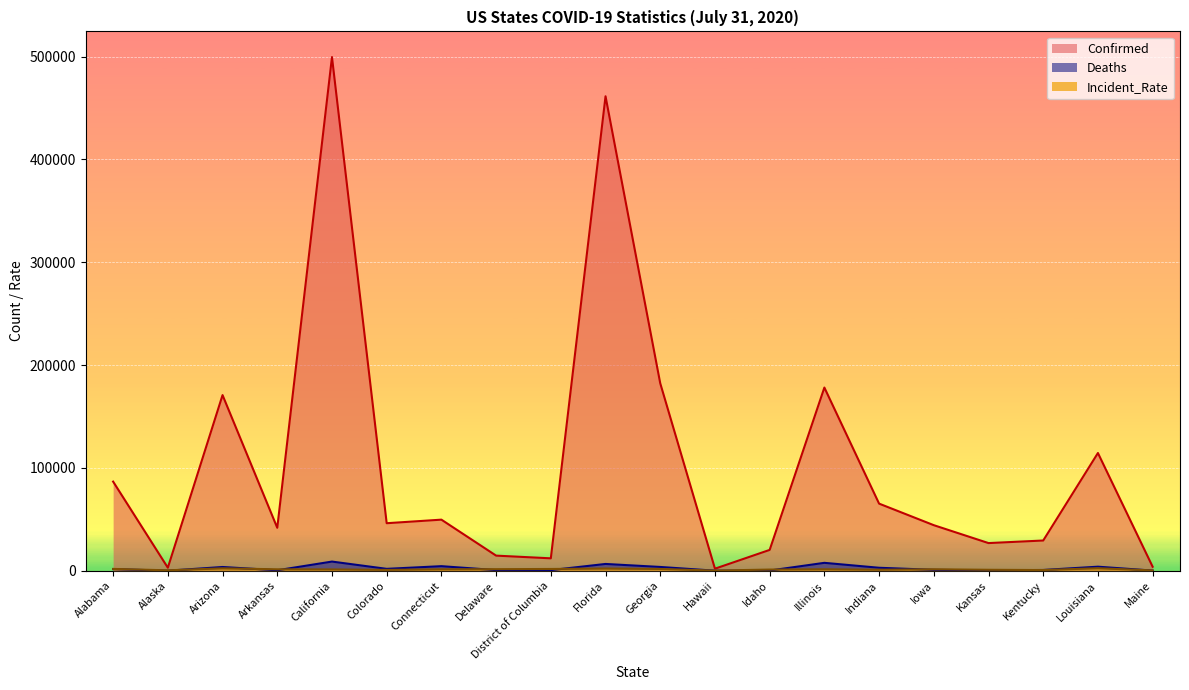

What is the label of the 19th point from the right?

Alaska